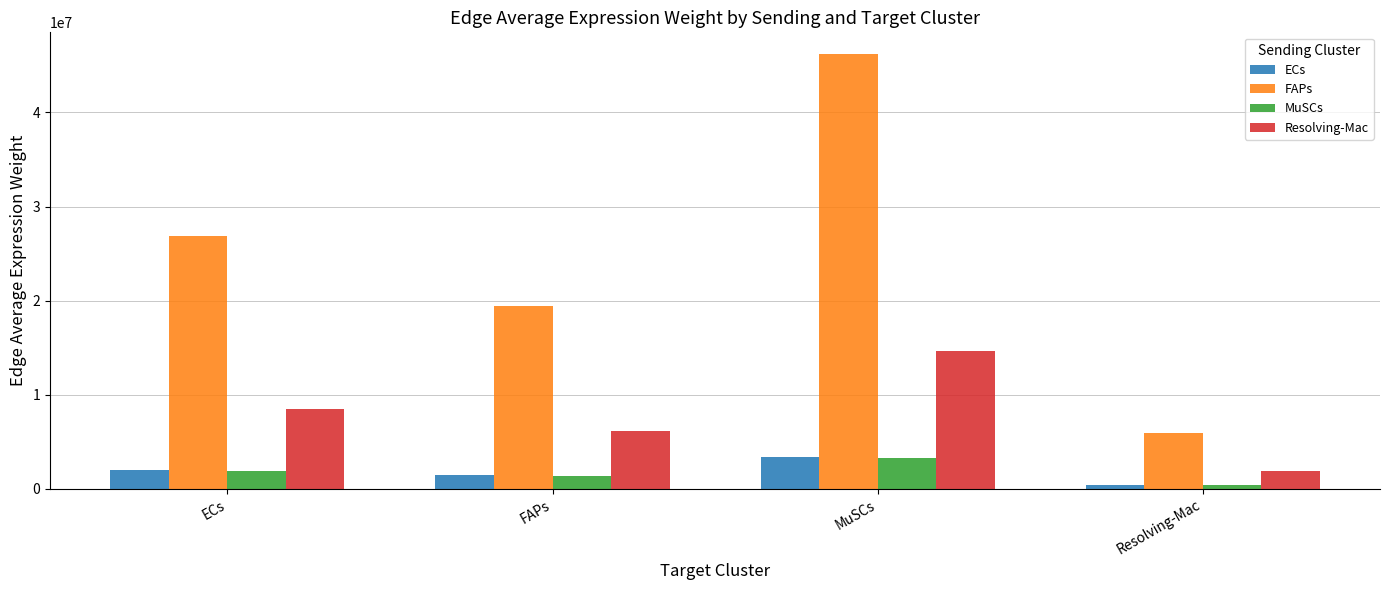

Which series changed the most between ECs and Resolving-Mac?

FAPs